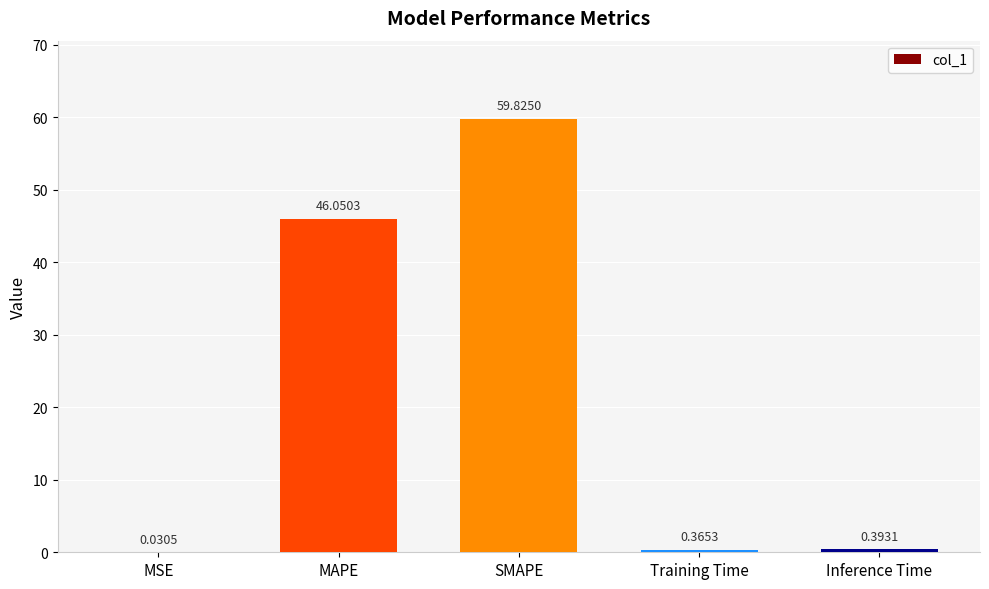

At which label is the value closest to 29?

MAPE